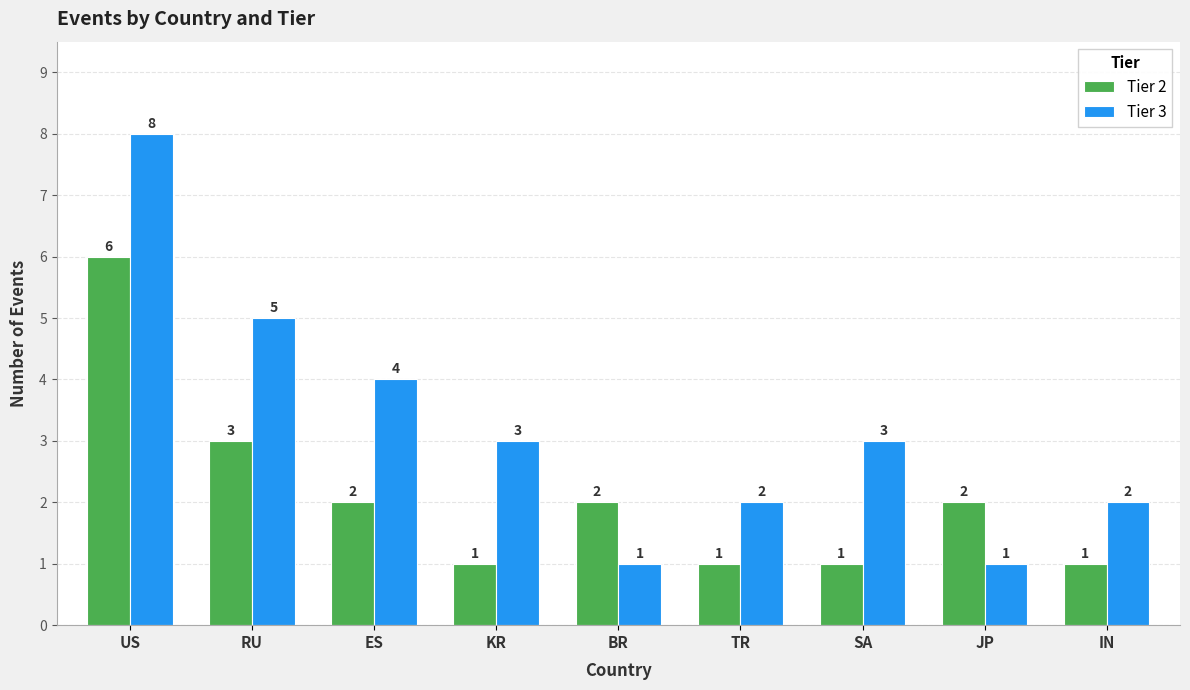

At which label is Tier 3 closest to 4?

ES